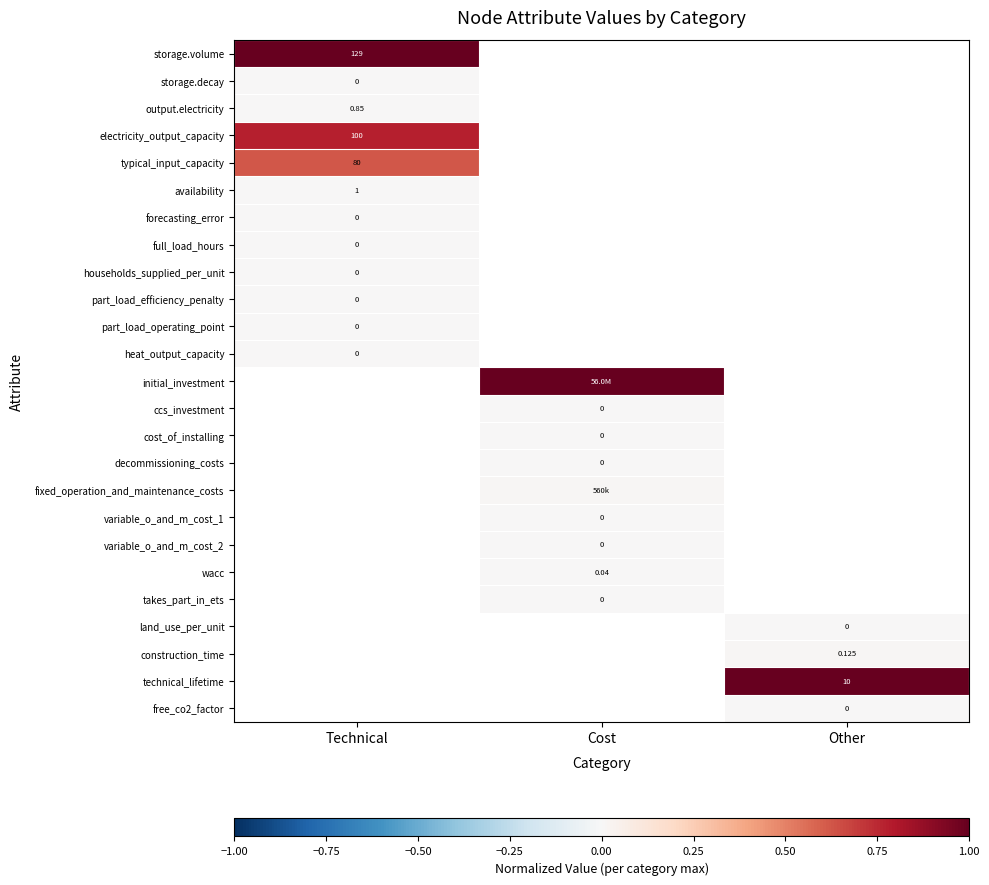

What is the maximum value shown in the chart?

1.0